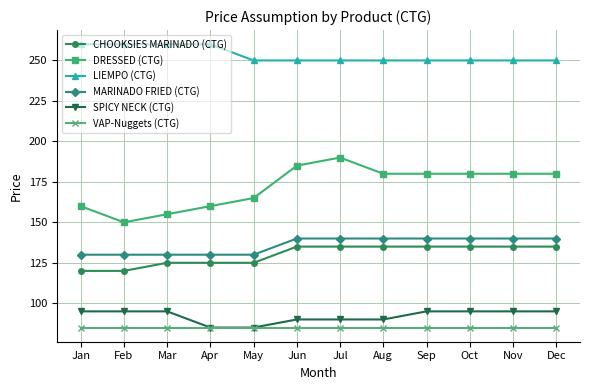

Between Mar and Jul, which series saw the biggest shift?

DRESSED (CTG)